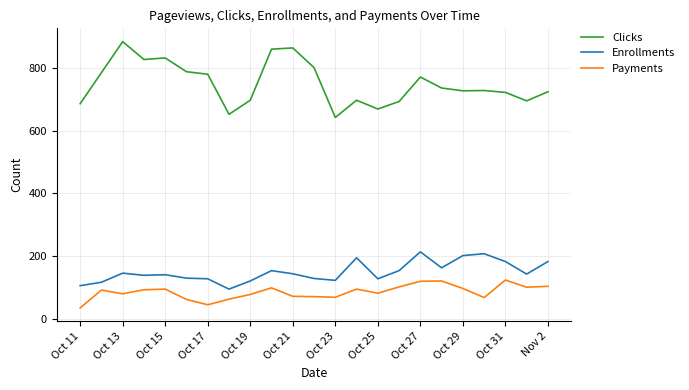

Which series has the widest spread of values?

Clicks